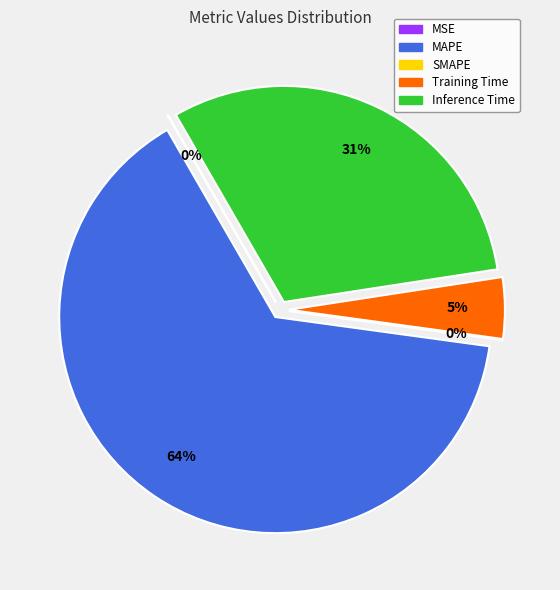

How much of the chart is everything except SMAPE?

100.0%